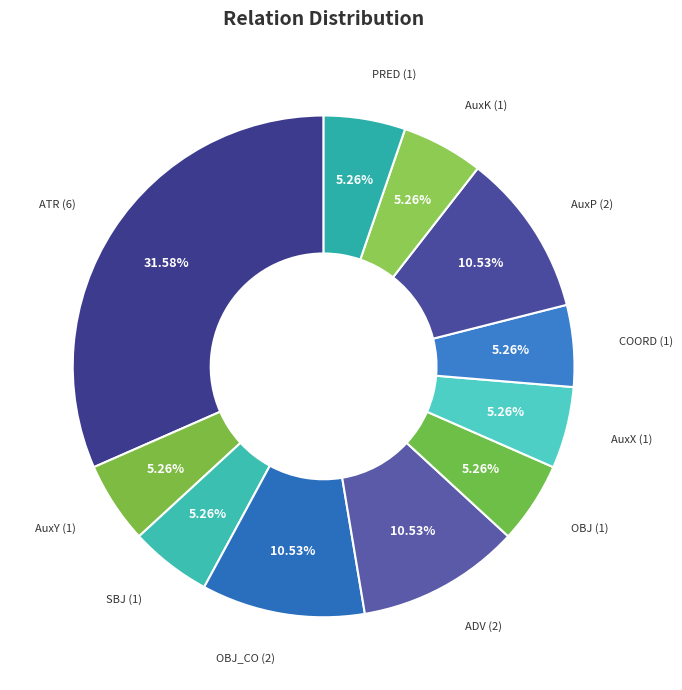

Approximately how many times larger is the value at ATR compared to SBJ?

6.0